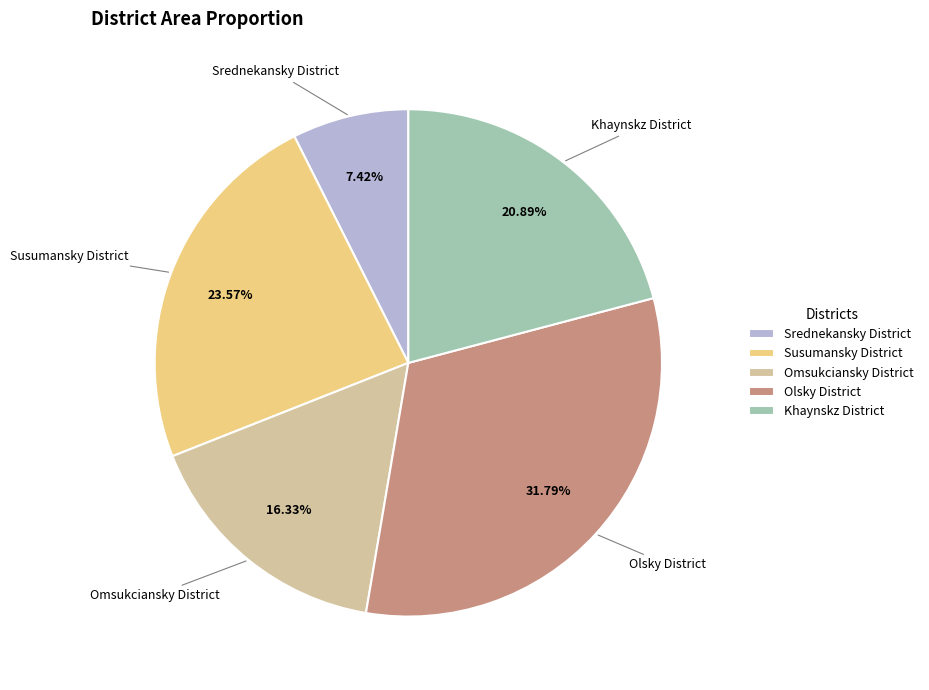

What percentage do Srednekansky District and Olsky District together represent?

39.2%